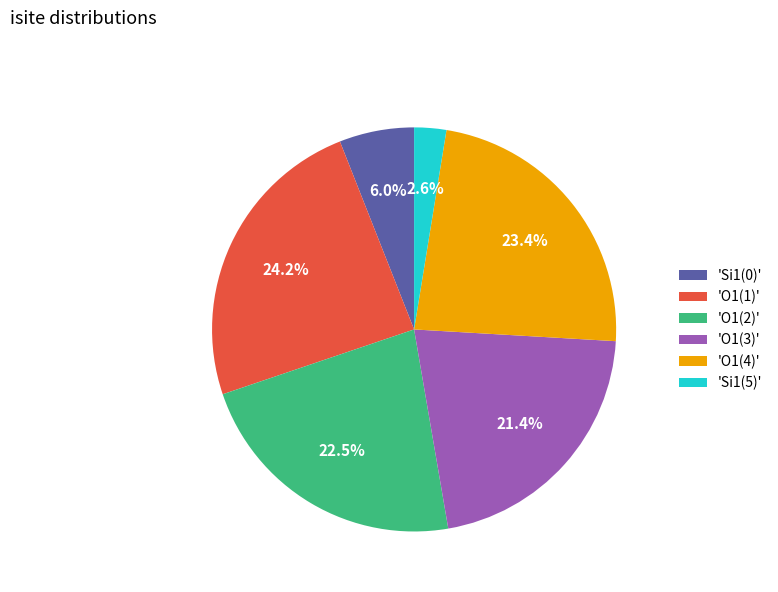

What is the smallest slice in the pie chart?

'Si1(5)'